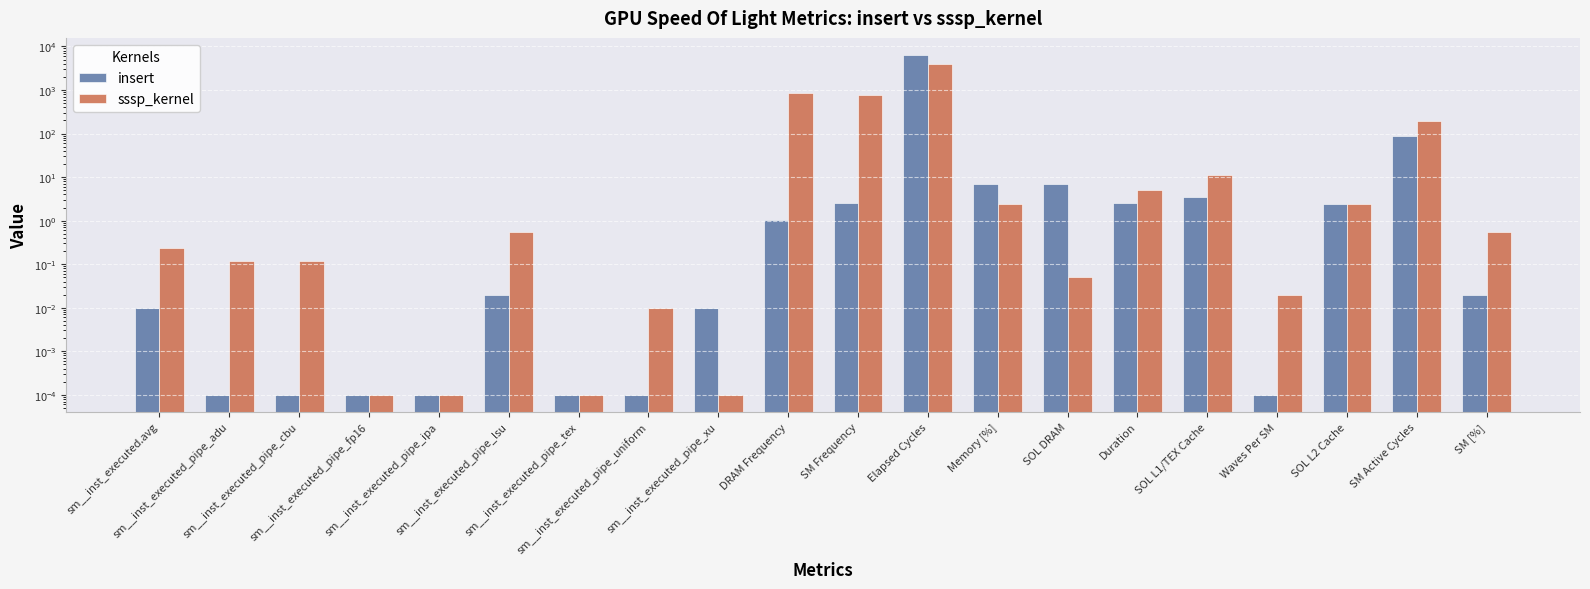

Between SOL DRAM and SOL L1/TEX Cache, which is larger?

SOL DRAM